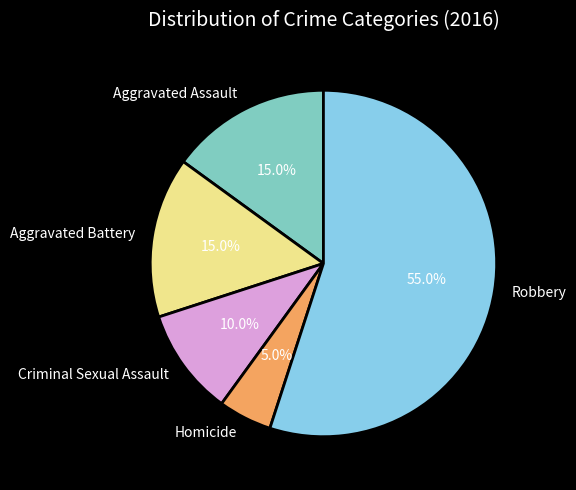

Does Robbery represent more than half of the total?

Yes